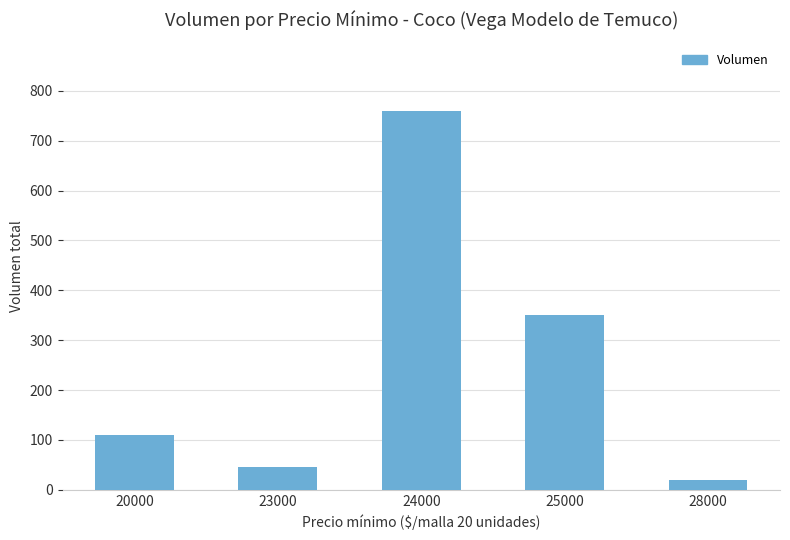

The chart shows a value of 350 at 25000. True or false?

True